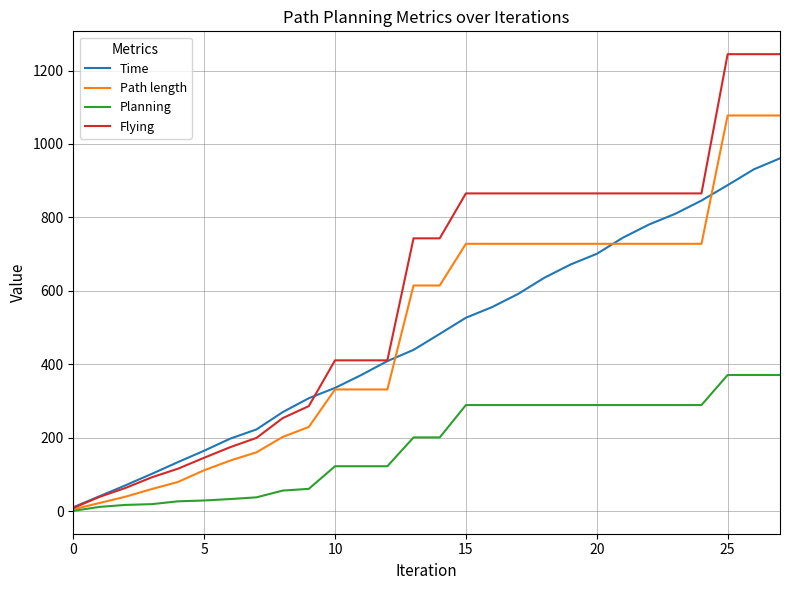

List the series in order of their peak value, highest first.

Flying, Path length, Time, Planning